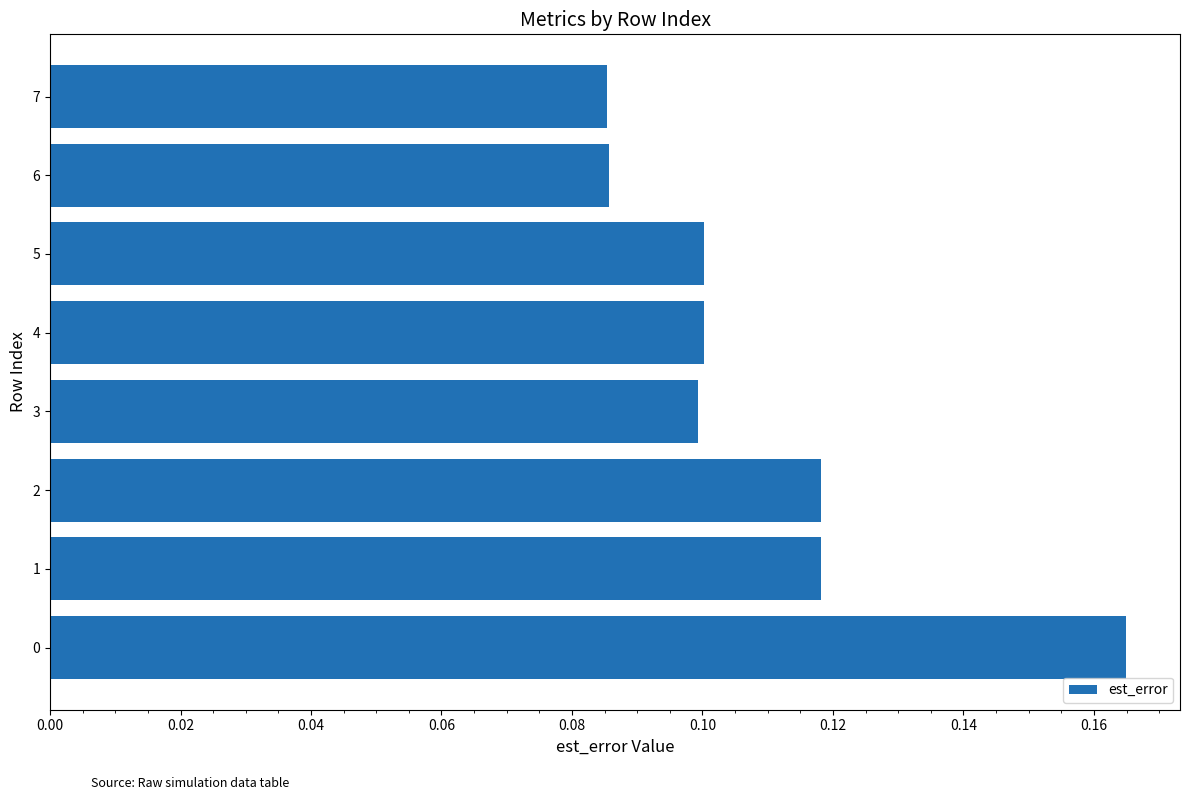

What is the sum of all values?

0.9